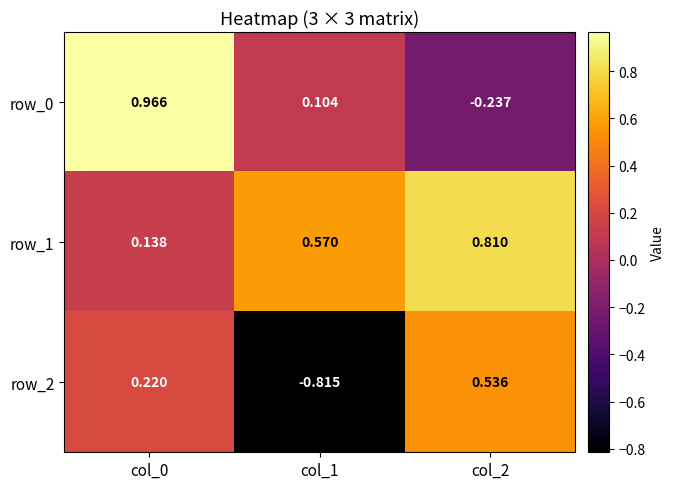

Between col_0 and col_1, which series saw the biggest shift?

row_2